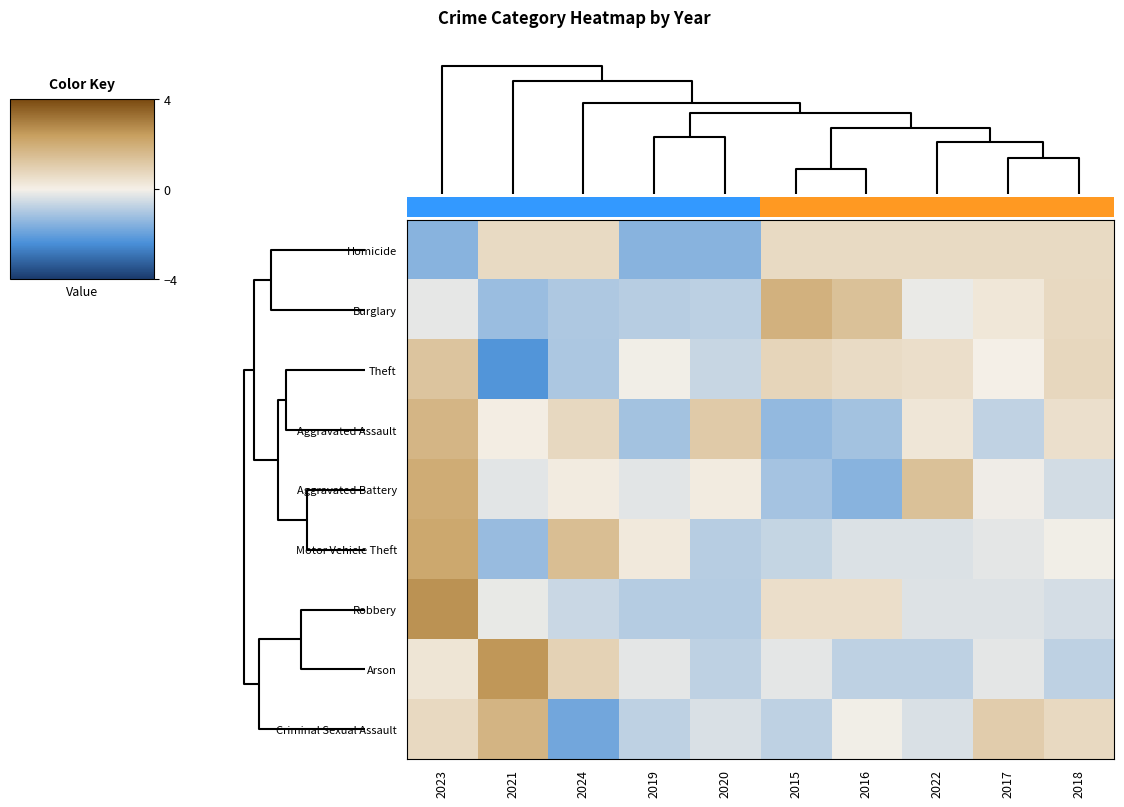

How many distinct data groups are displayed?

9